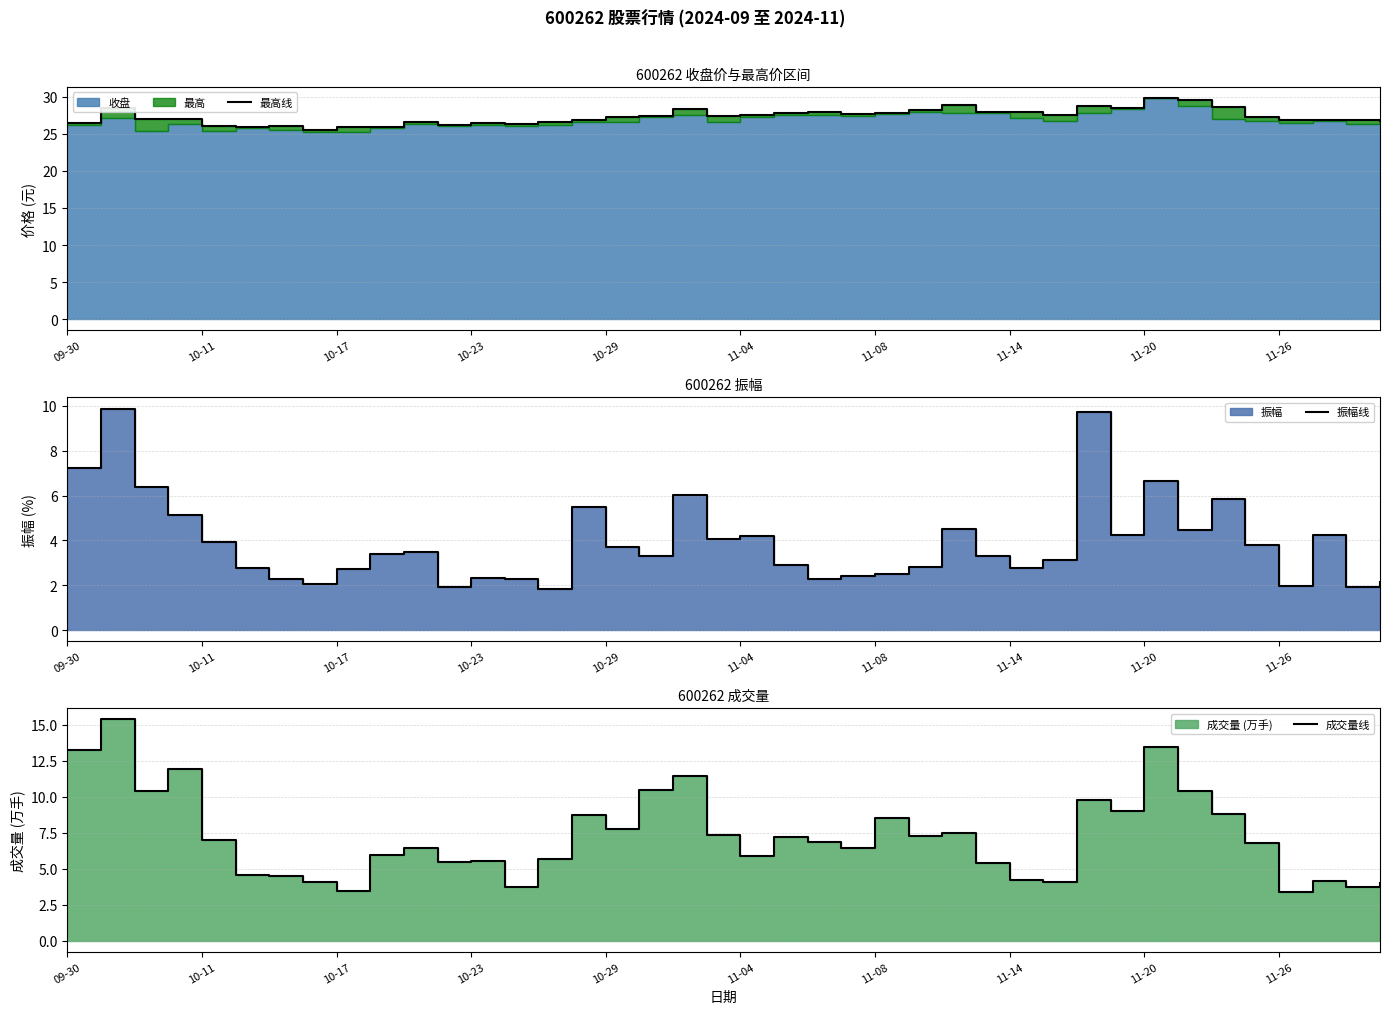

What is the sum of all 振幅线 values?

156.0